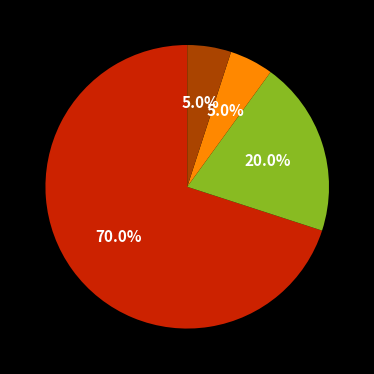

To the nearest percent, what is the difference between the largest and smallest slice percentages?

65%